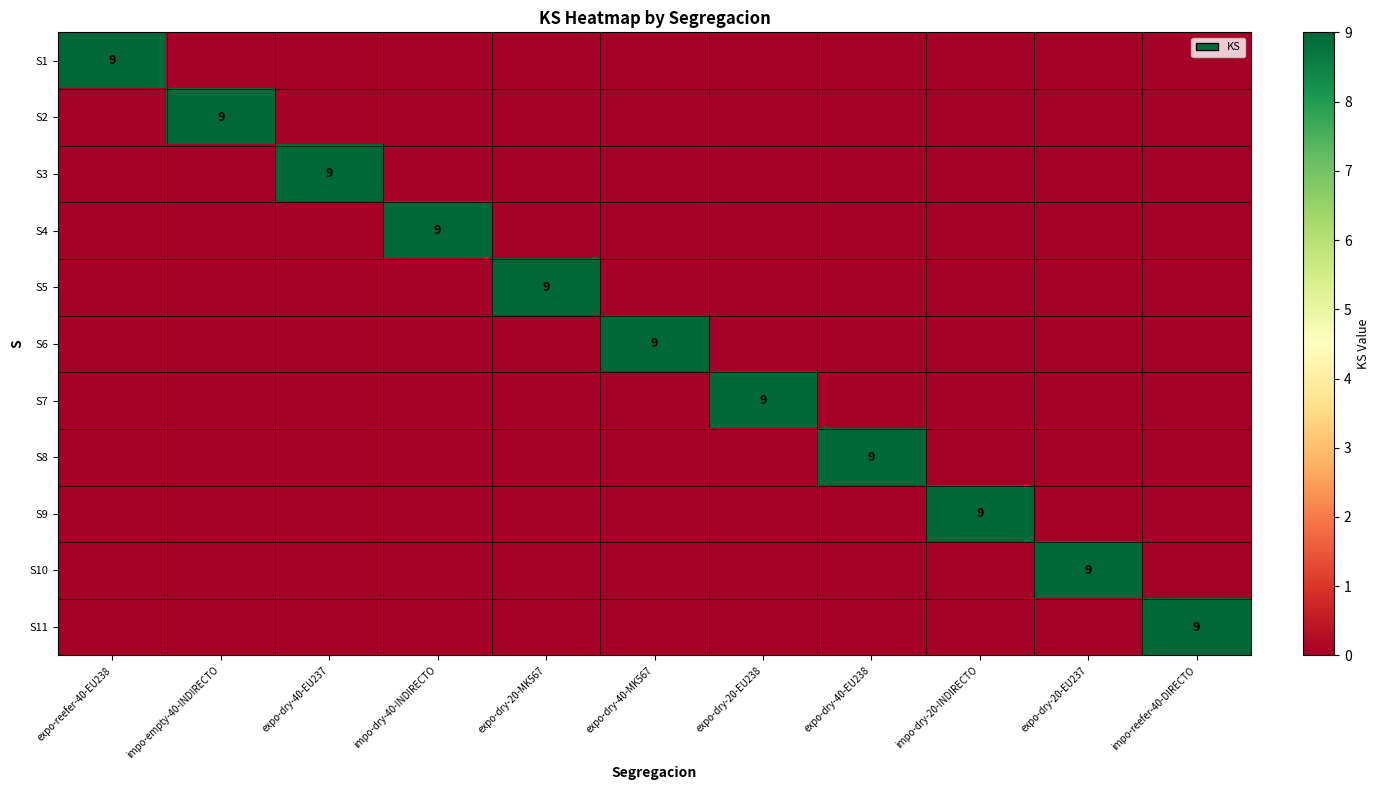

What is the total value across all series at expo-dry-20-EU238?

9